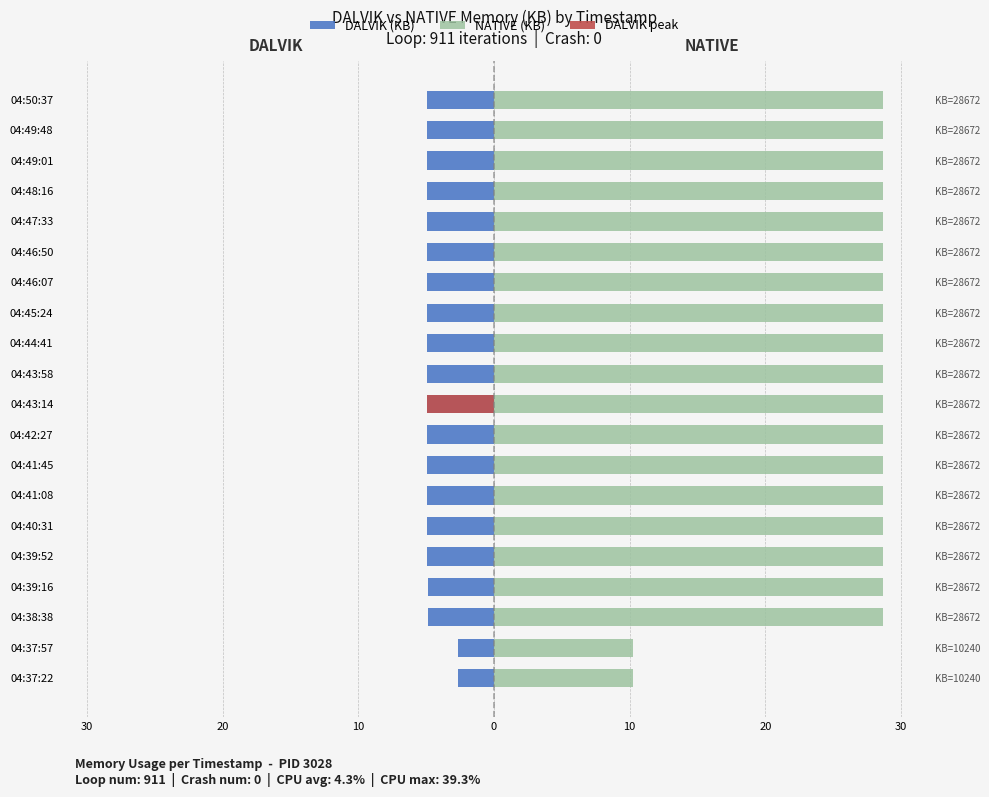

What value does the NATIVE (KB) series have at 04:40:31?

28.7